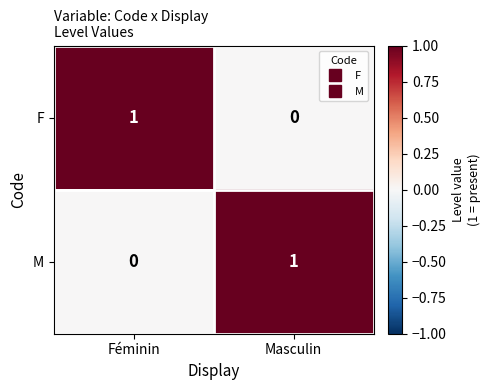

The F series shows 0 at Féminin. True or false?

False